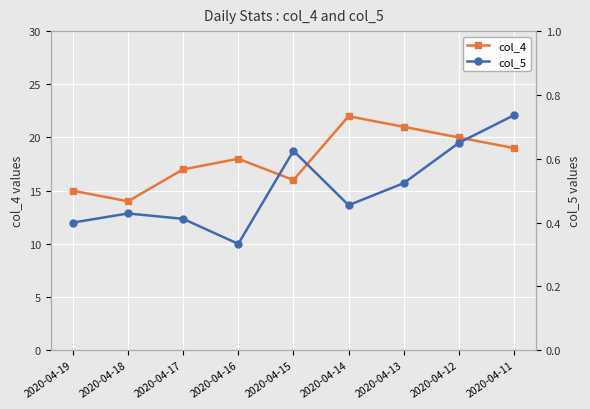

Which series changed the most between 2020-04-18 and 2020-04-12?

col_4